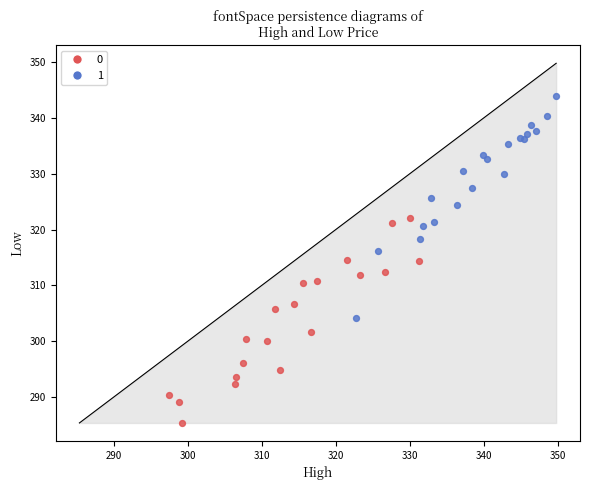

Which series contains the lowest Y value?

0